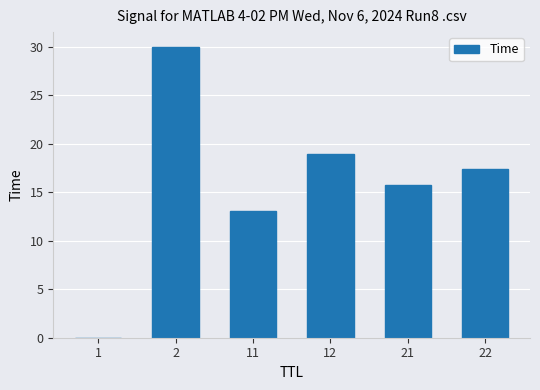

What is the maximum value shown in the chart?

30.0